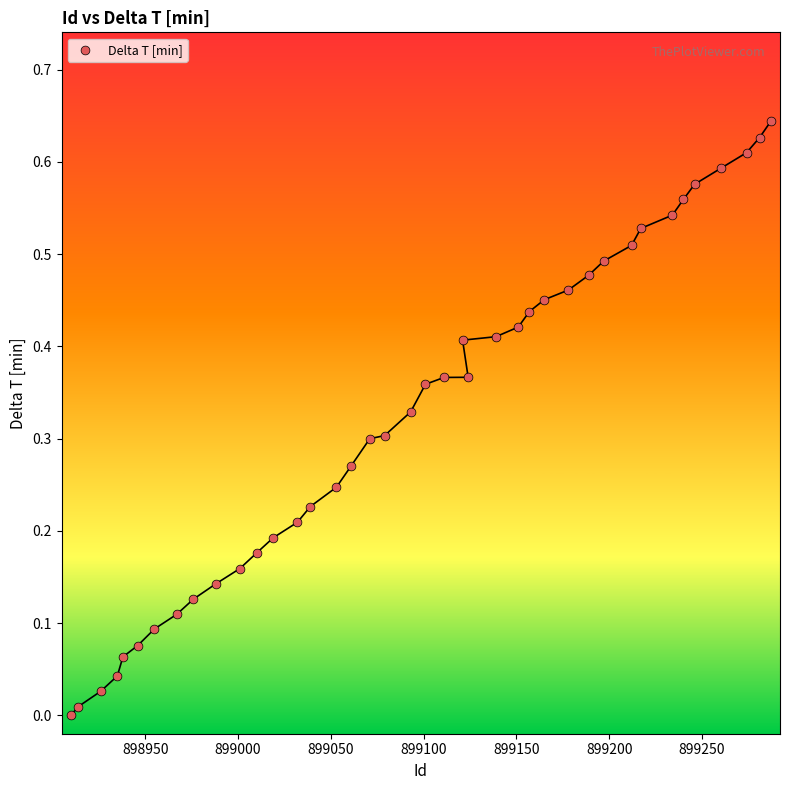

What is the range of X values (max minus min)?

377.0